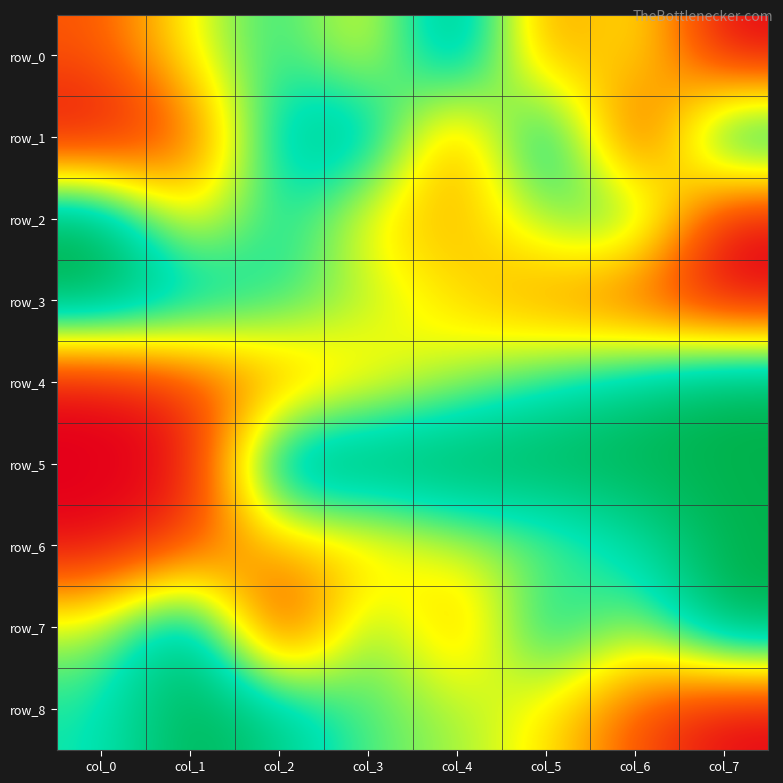

The row_4 series shows 0.6 at col_4. True or false?

True